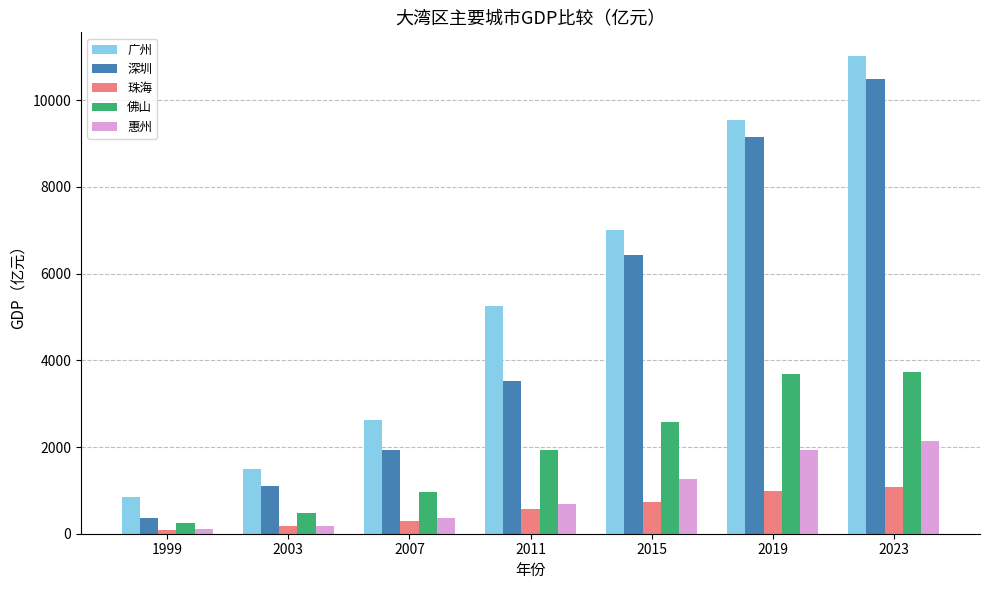

The value of 深圳 at 2015 is 4417.2. True or false?

False